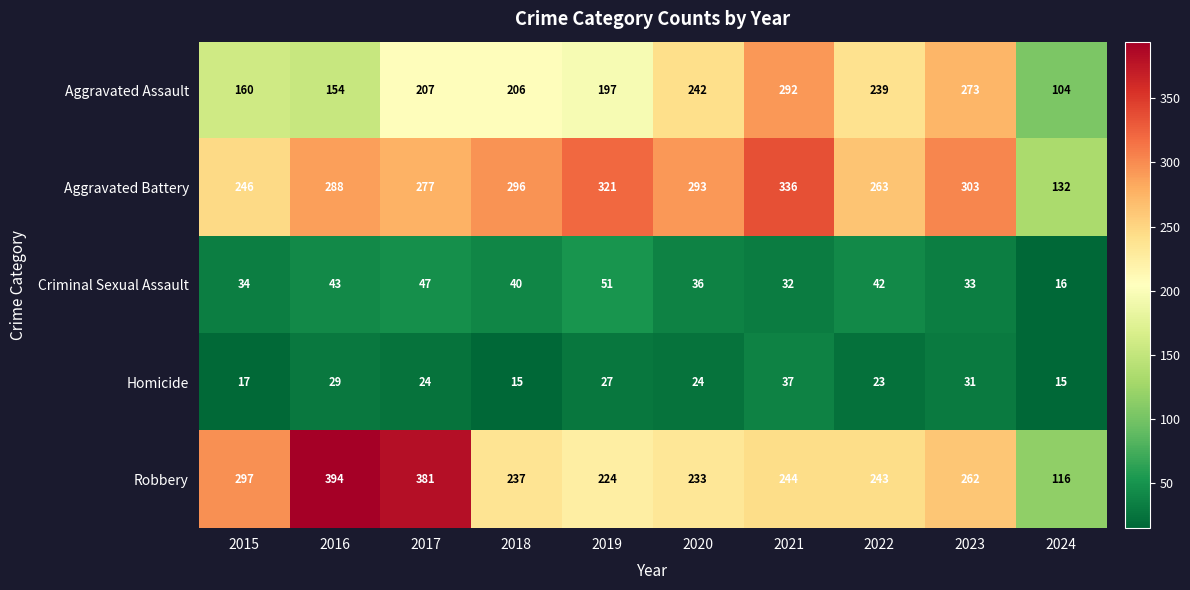

Which series has the largest range (max minus min)?

Robbery